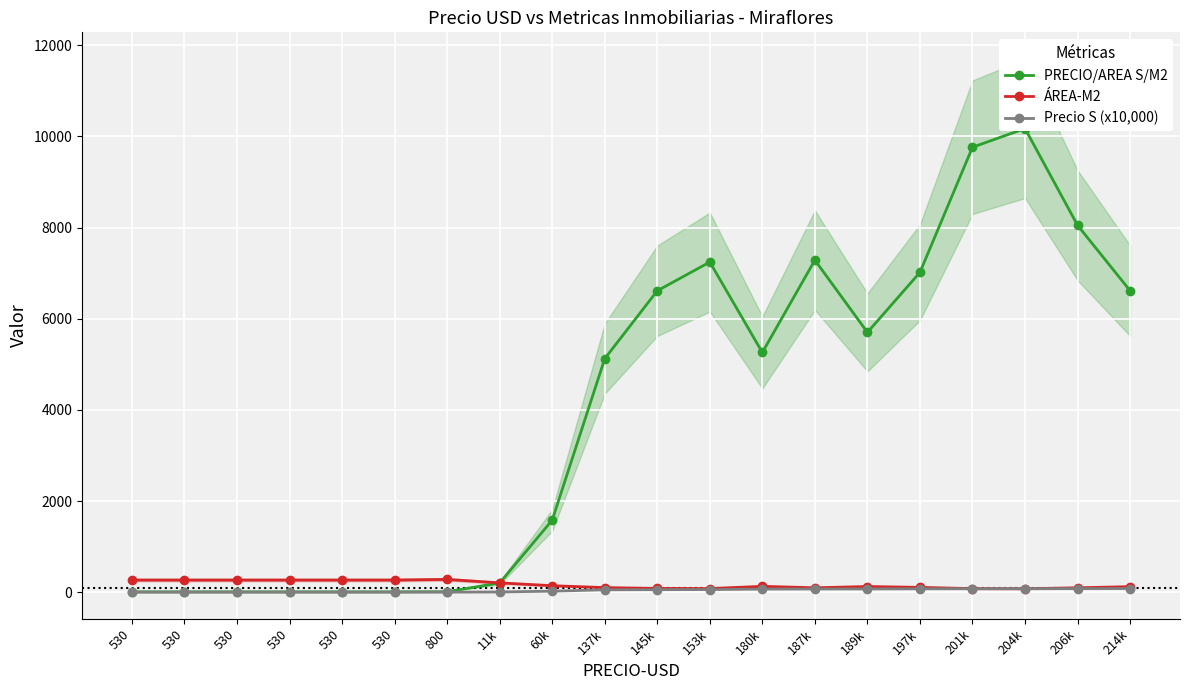

What is the smallest value displayed?

0.2